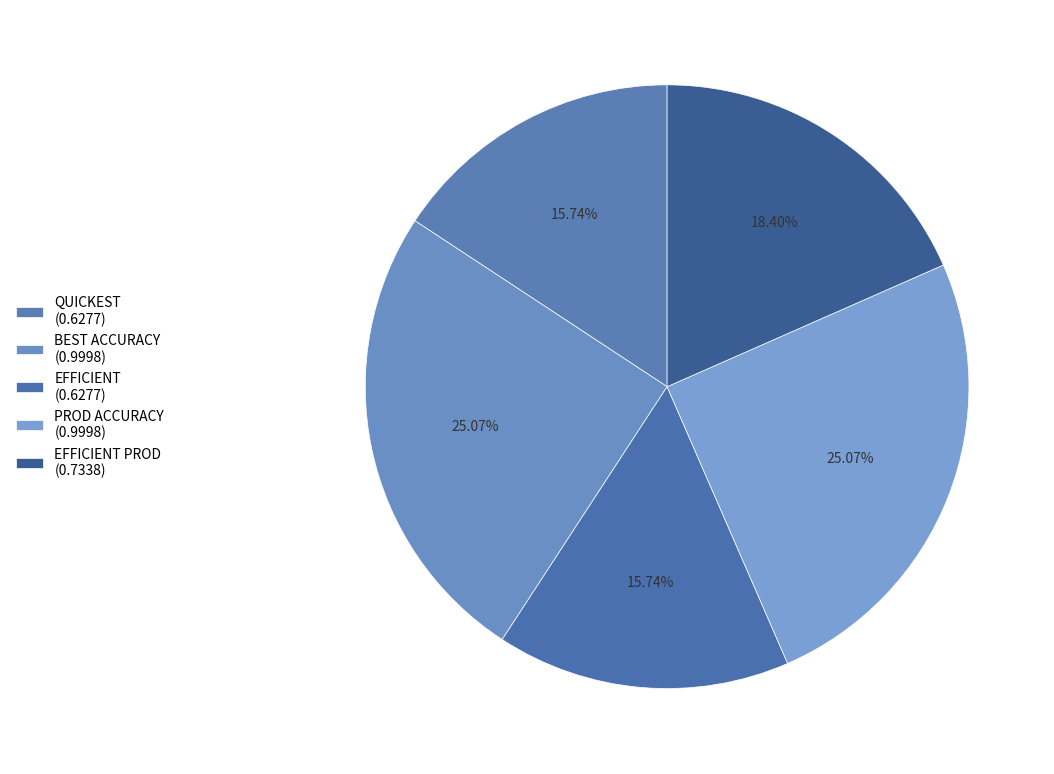

Count the number of slices in the pie.

5